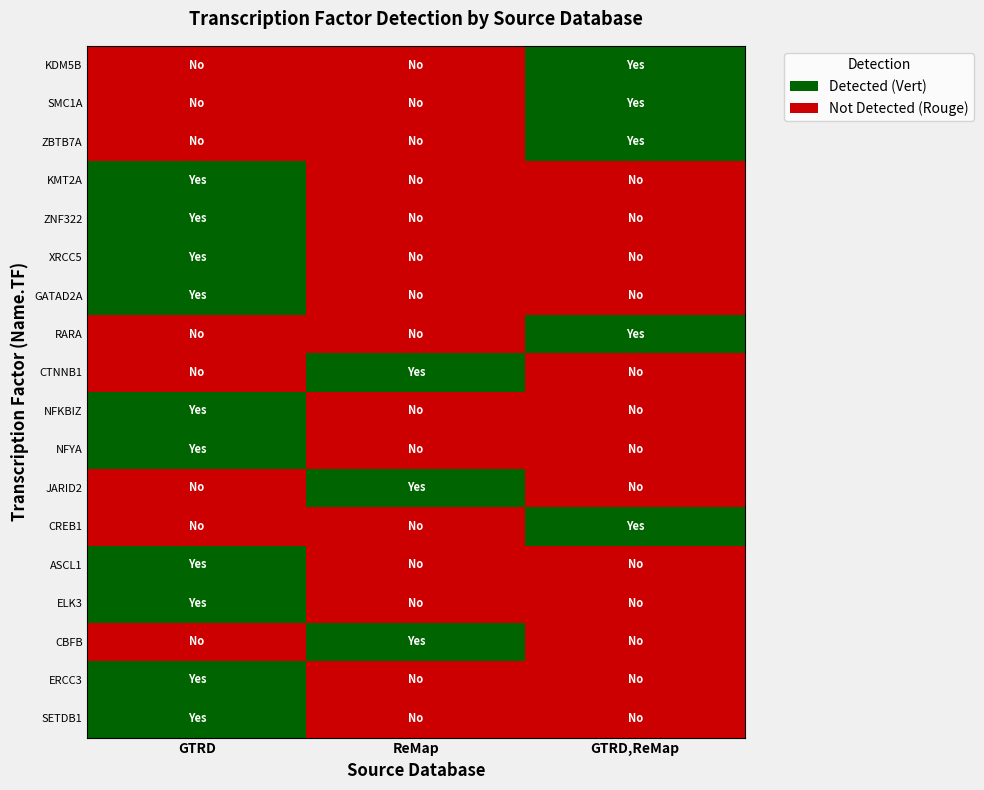

Which label corresponds to the largest value in the chart?

GTRD,ReMap